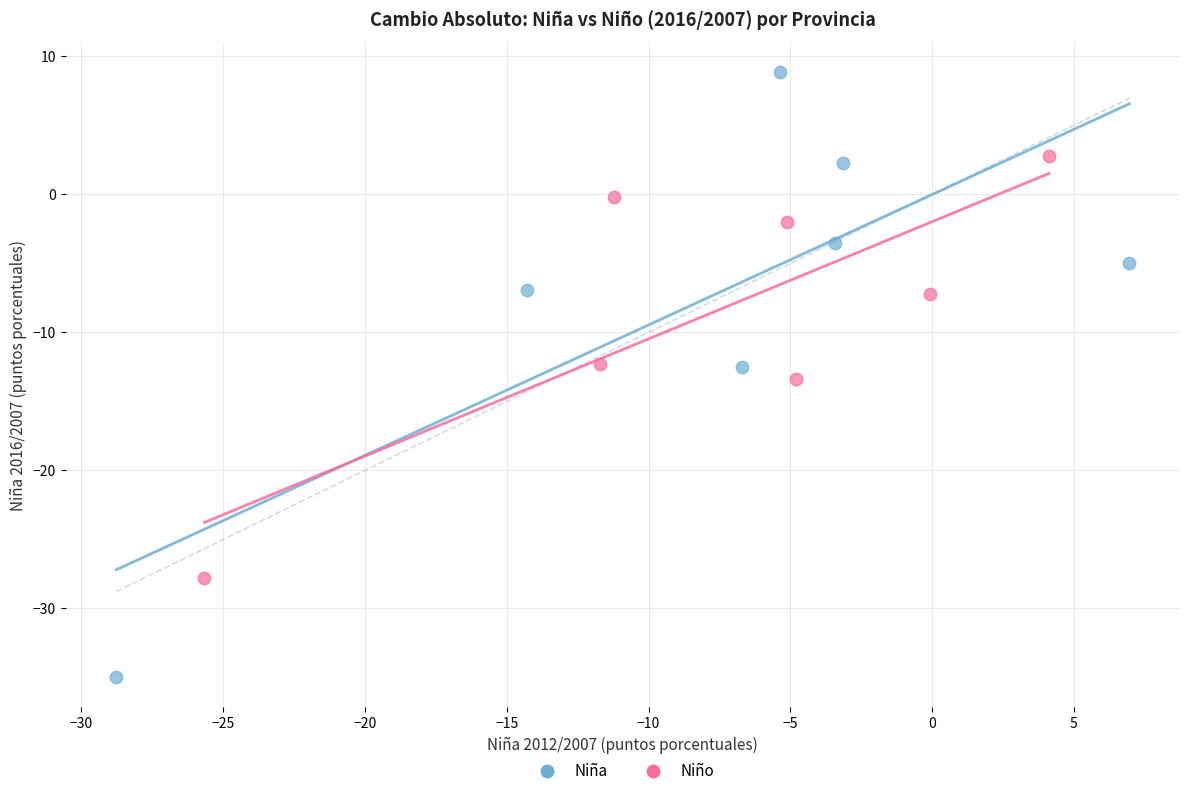

Which series has the widest spread of Y values?

Niña